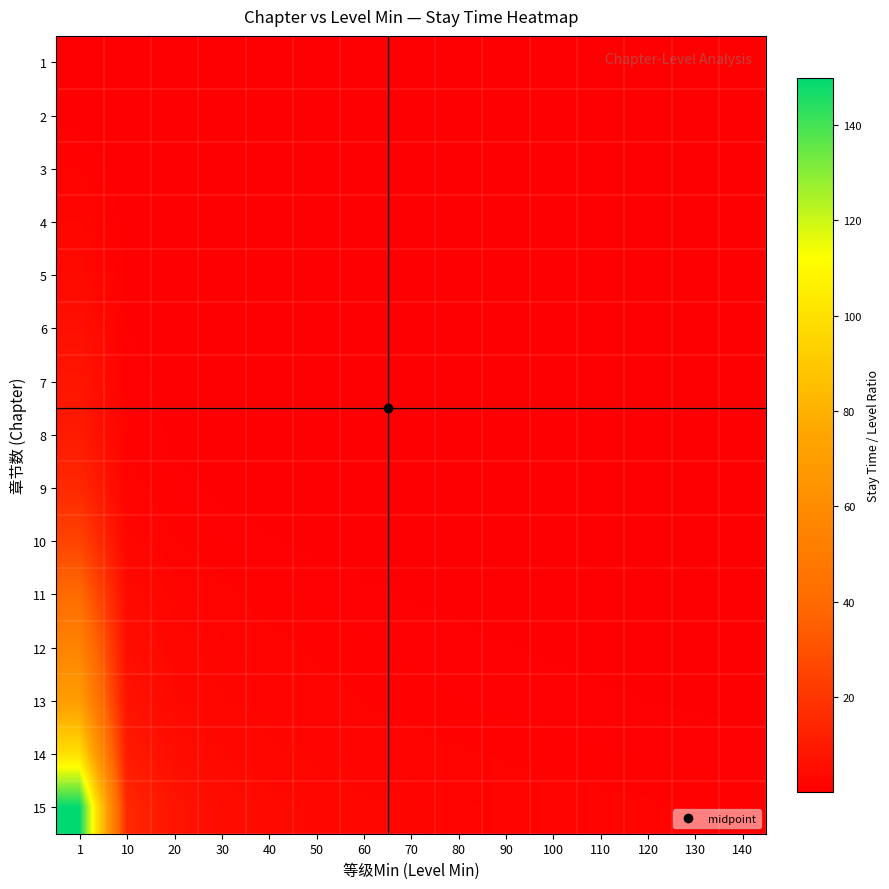

How many data points does each series have?

15